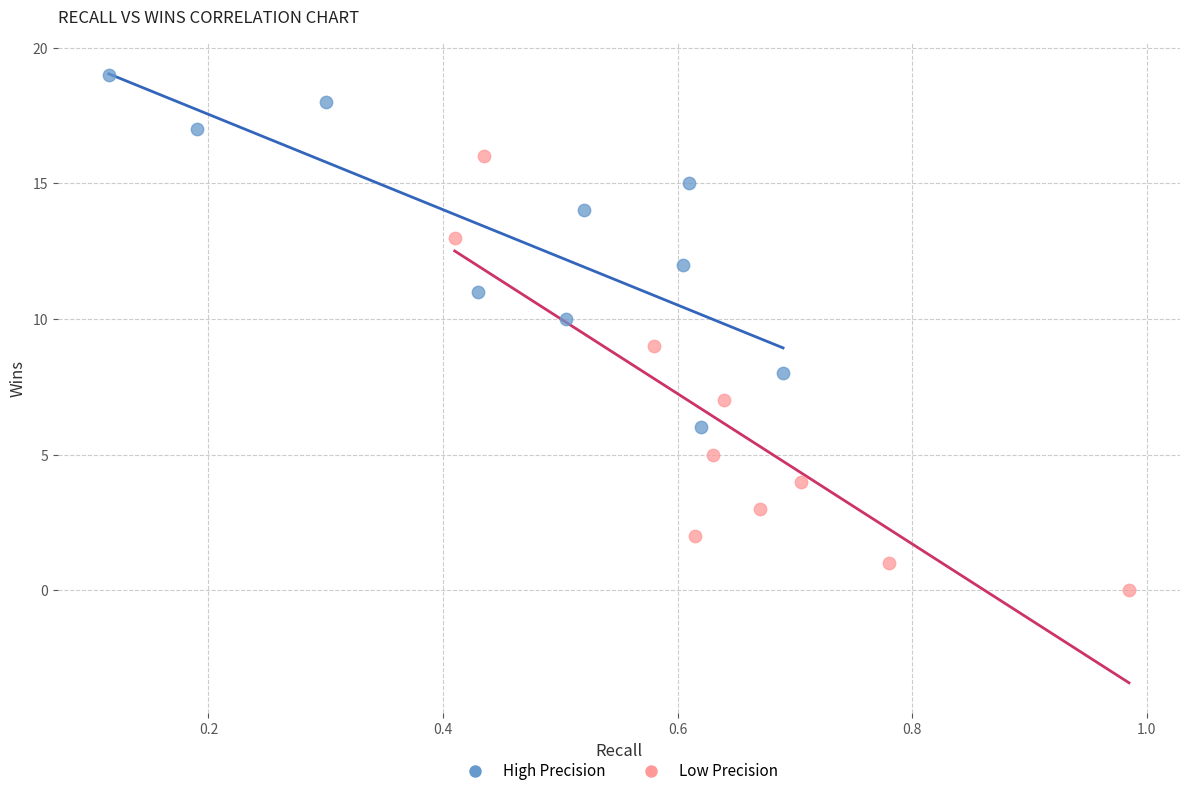

Which series contains the highest Y value?

High Precision